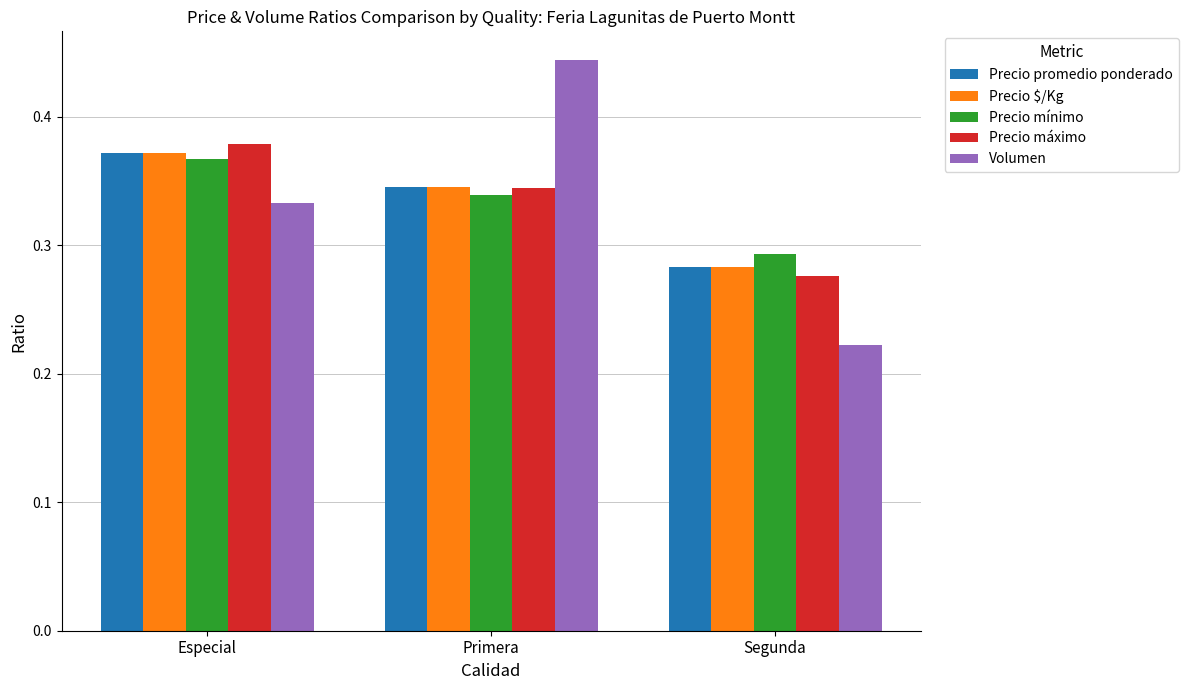

What is the sum of the Precio promedio ponderado values at Especial and Primera?

0.7